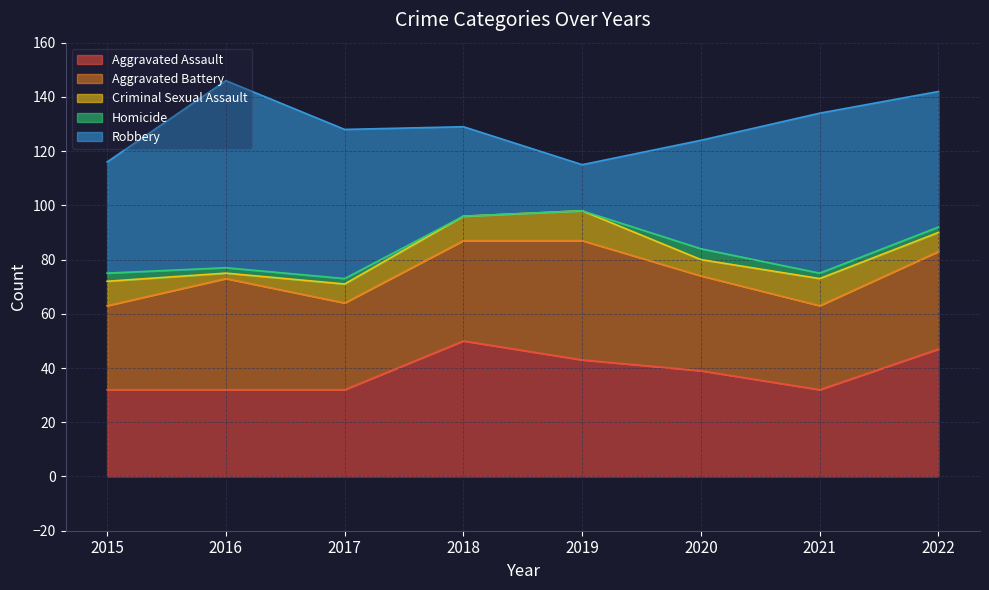

At how many categories does at least one series exceed 56?

2